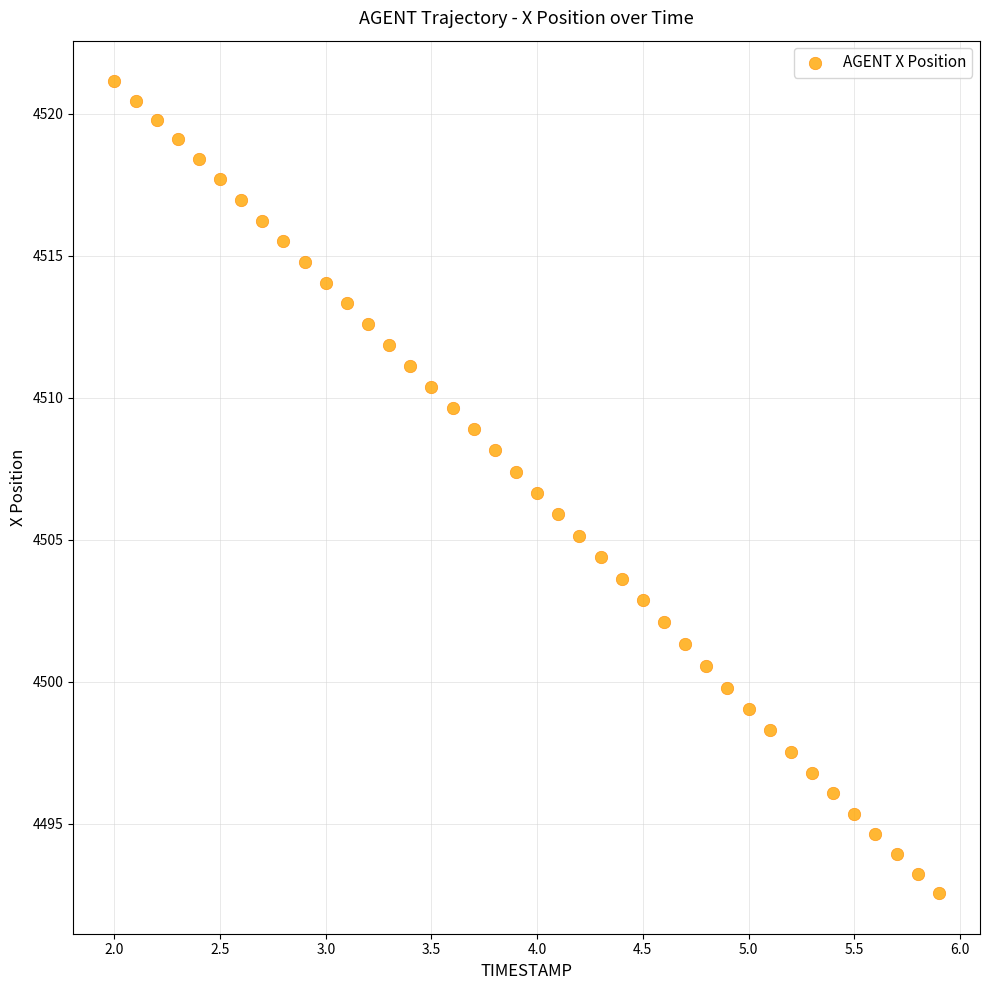

What is the range of Y values (max minus min)?

28.6